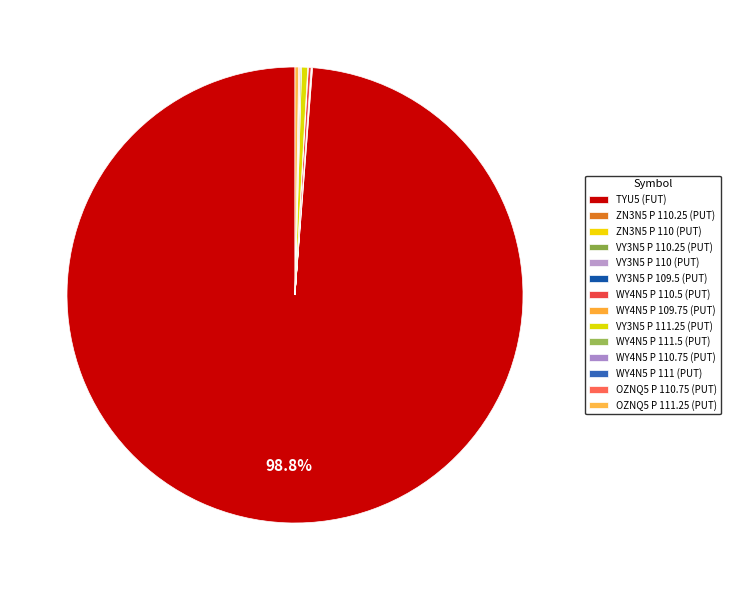

Combined, what portion of the pie is VY3N5 P 111.25 (PUT) and ZN3N5 P 110 (PUT)?

0.5%